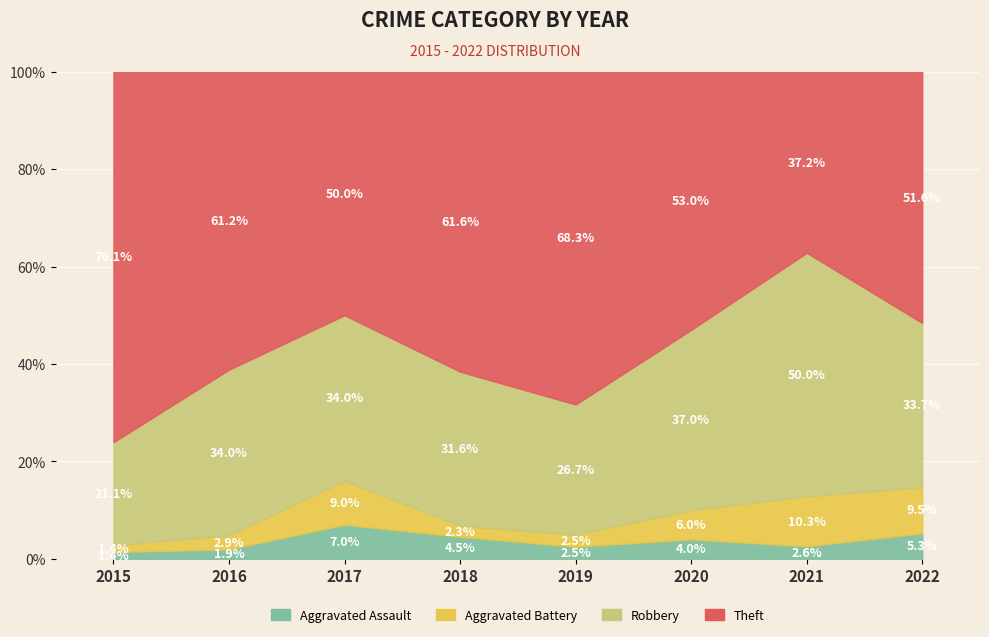

Count the Aggravated Assault values in the range 2 to 7.

6